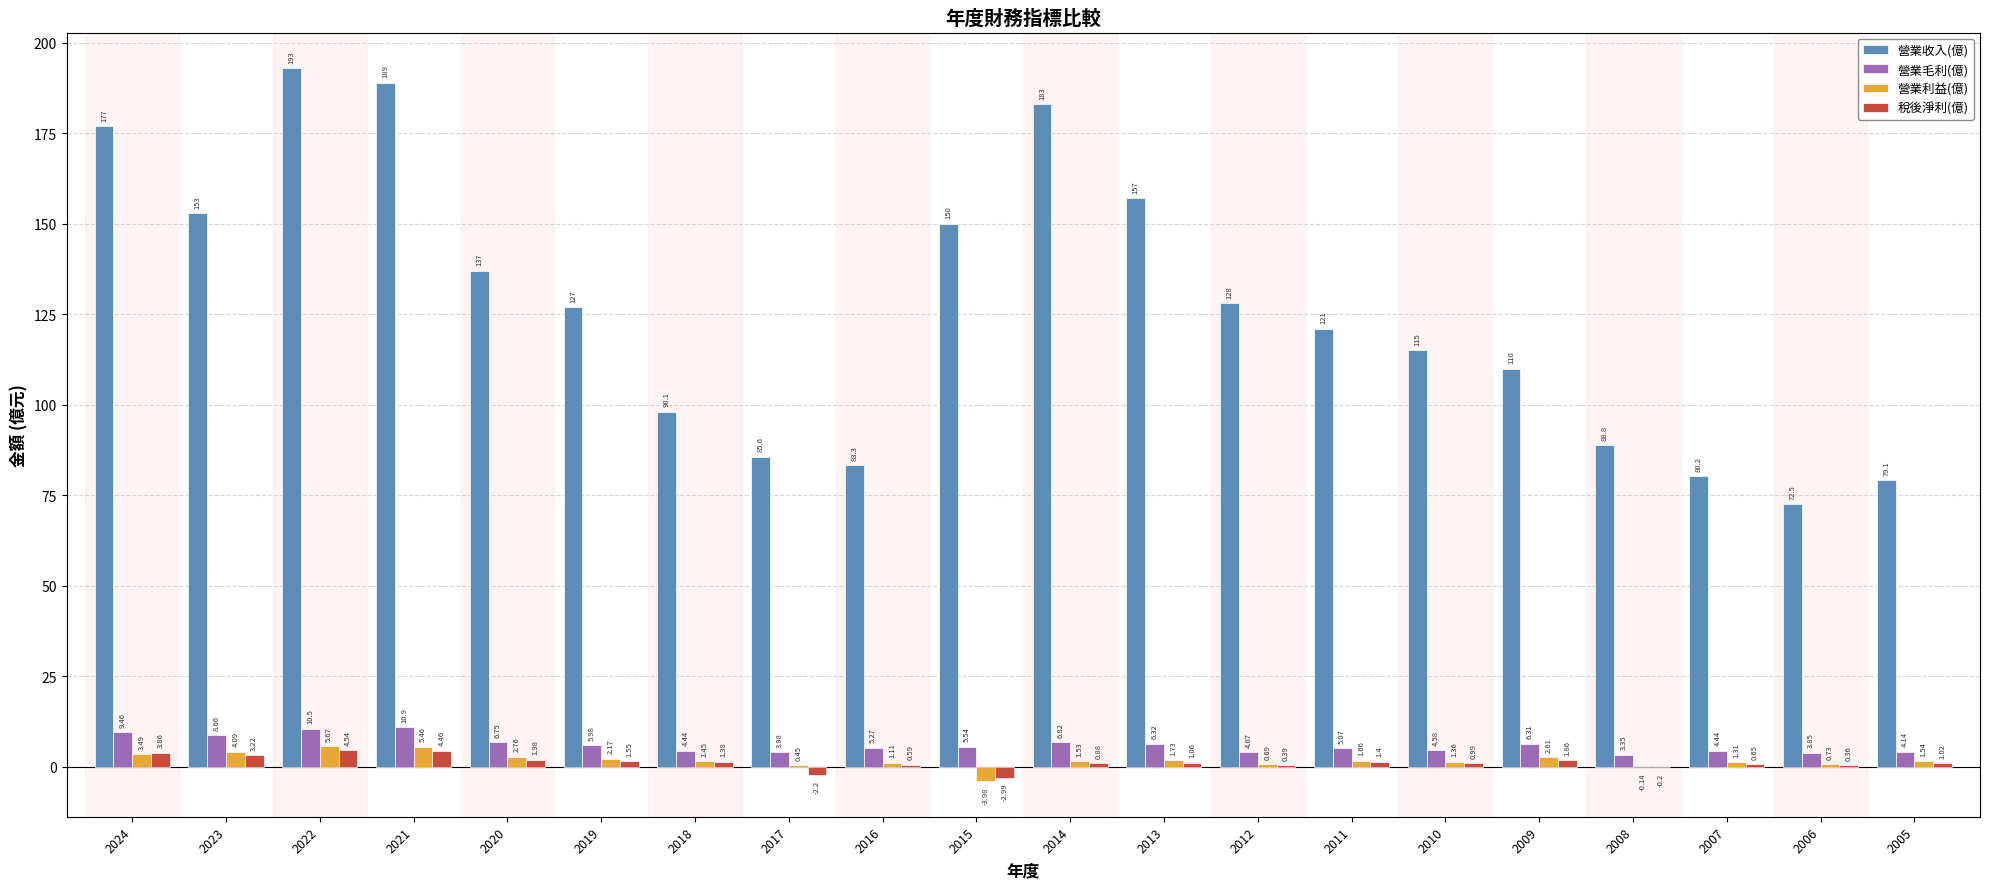

Where is 營業收入(億) nearest to the value 132?

2012